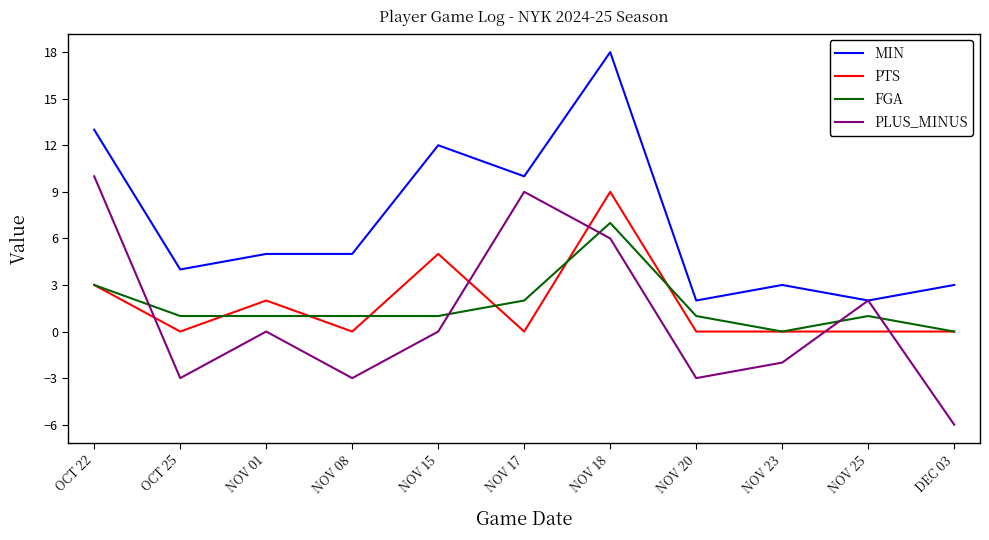

What is the maximum value for MIN?

18